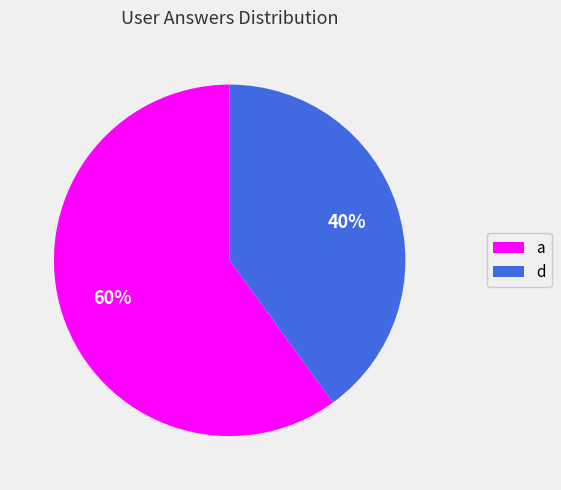

Rank the categories by value from lowest to highest.

d, a